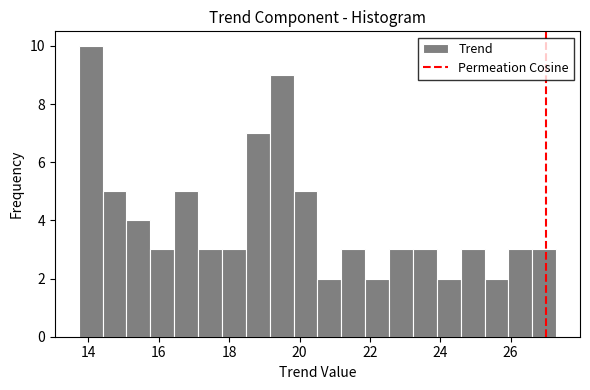

Read against the x-axis, roughly where is the centre of the tallest bar?

14.0